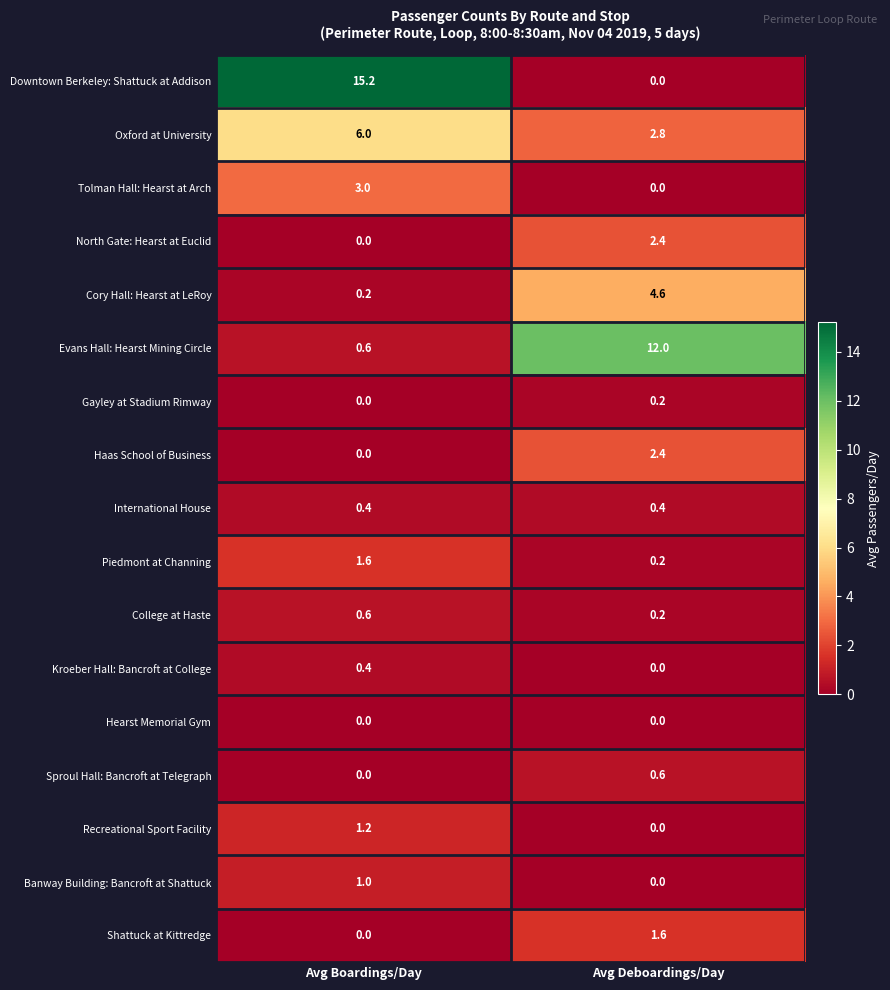

Is the value of Kroeber Hall: Bancroft at College at Avg Boardings/Day greater than the value of Recreational Sport Facility at Avg Deboardings/Day?

Yes